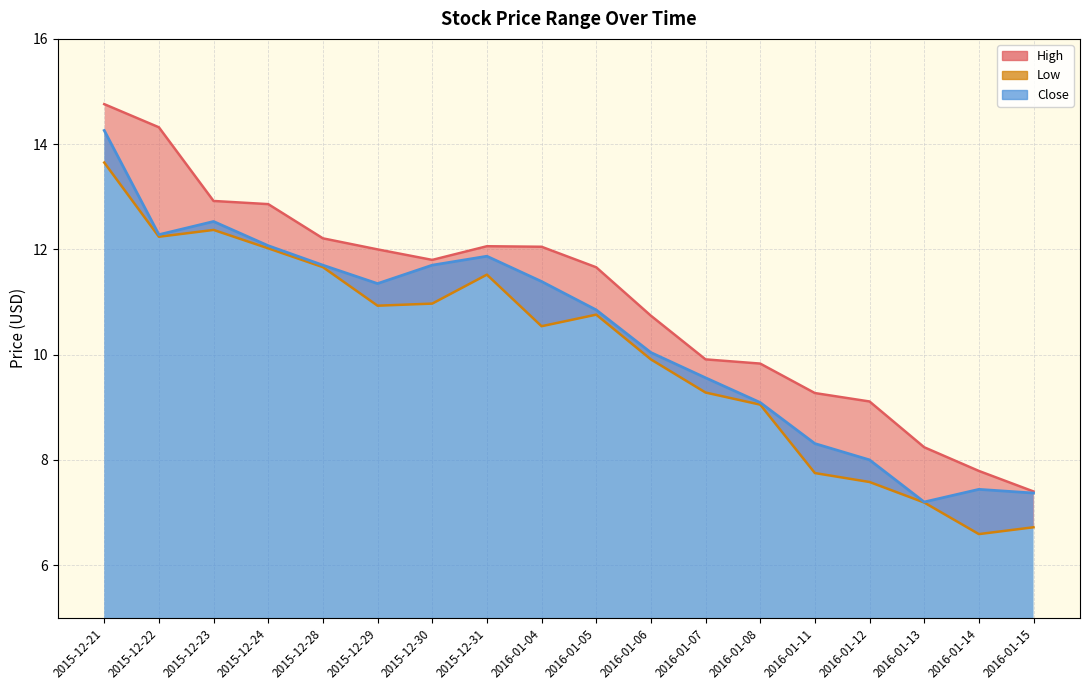

What position from the left is 2015-12-29?

6